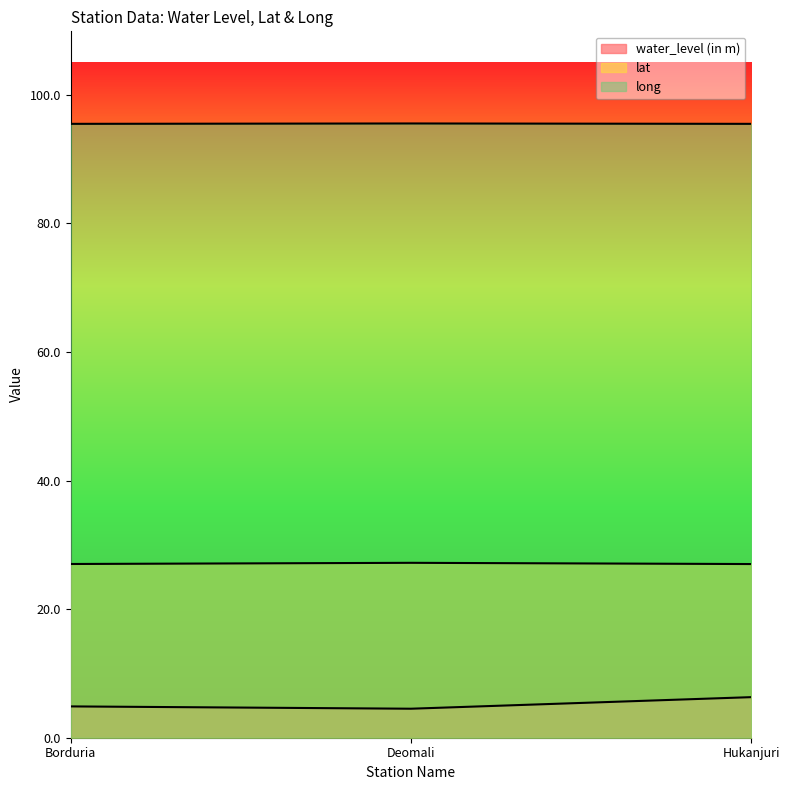

Count the number of data series in this chart.

3